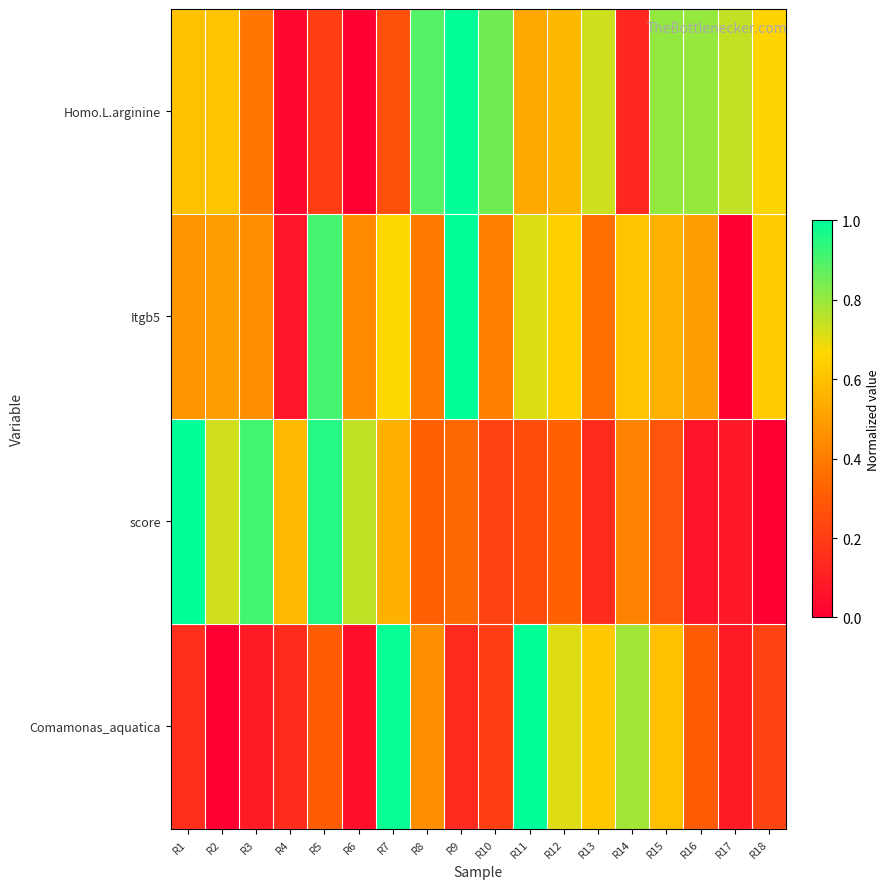

Which series has the largest total across all categories?

Homo.L.arginine